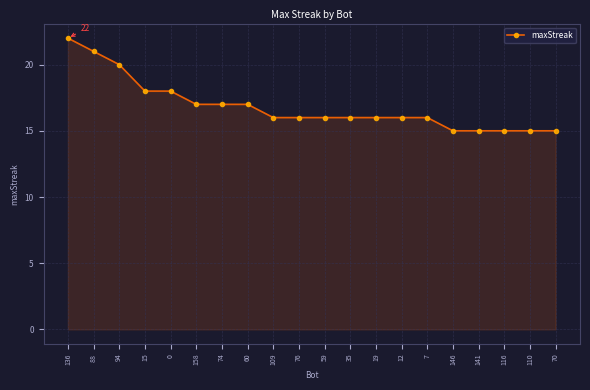

How many lines are shown in the chart?

1